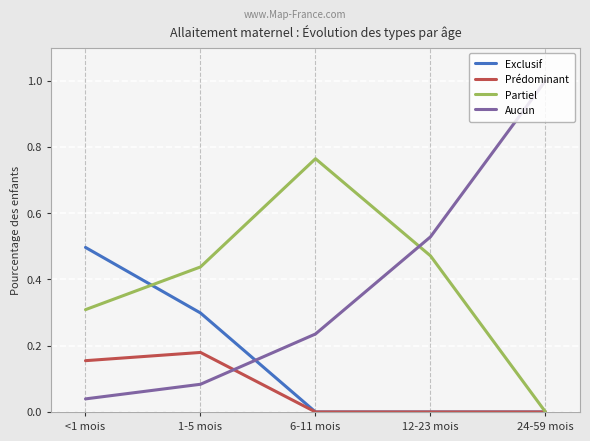

True or false: Partiel and Aucun intersect in this chart.

True